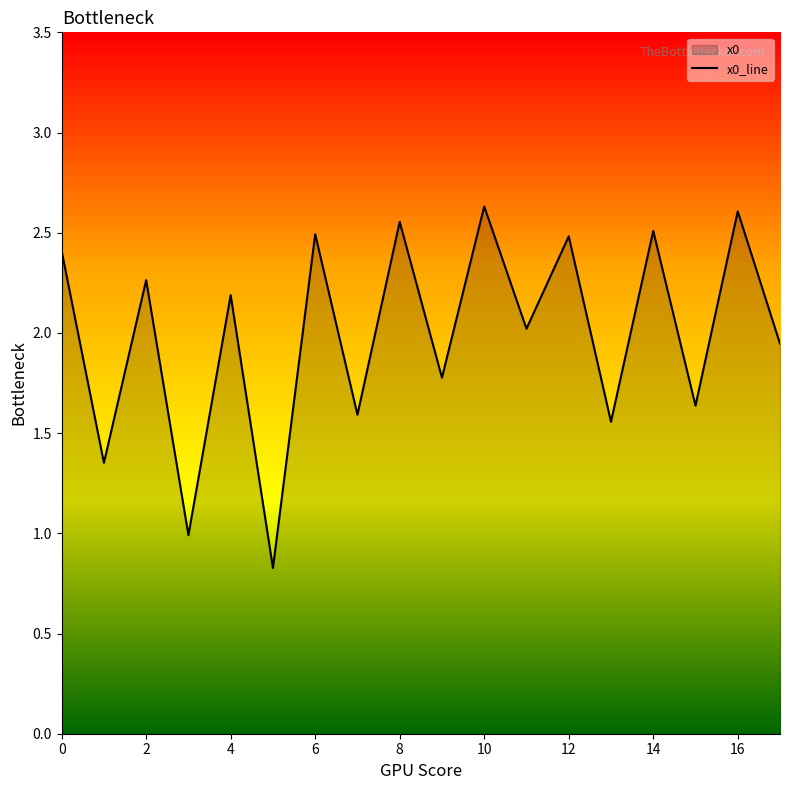

Reading left to right, what are all the values shown in this chart?

0=2.4	1=1.4	2=2.3	3=1.0	4=2.2	5=0.8	6=2.5	7=1.6	8=2.6	9=1.8	10=2.6	11=2.0	12=2.5	13=1.6	14=2.5	15=1.6	16=2.6	17=1.9